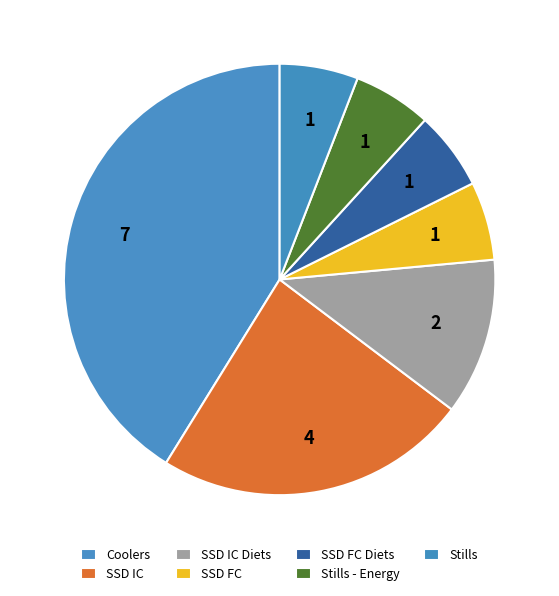

How many segments does this pie chart have?

7